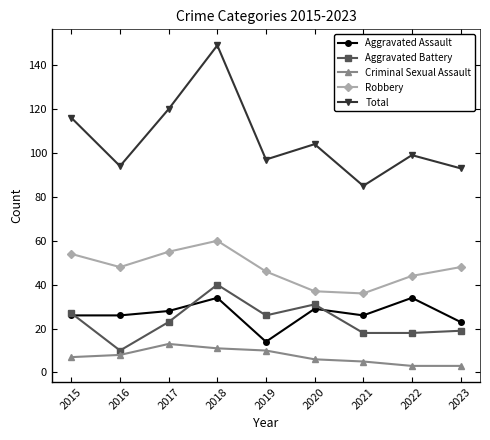

What value does the Robbery series have at 2022?

44